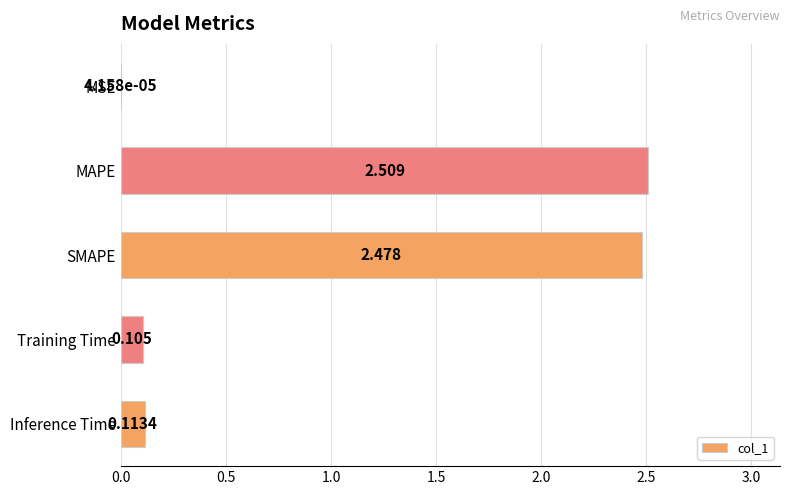

Which has a higher value, SMAPE or Inference Time?

SMAPE